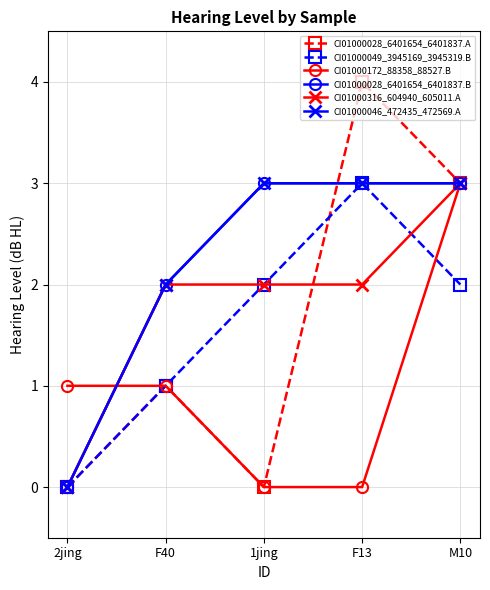

What position from the left is M10?

5